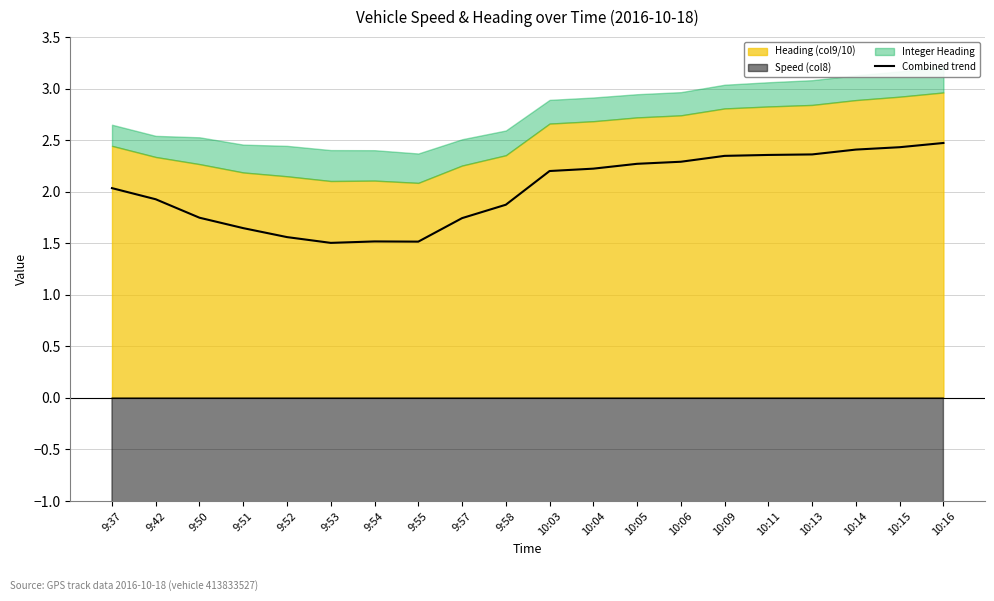

What is the sum of the values at 9:55 and 9:42?

3.4